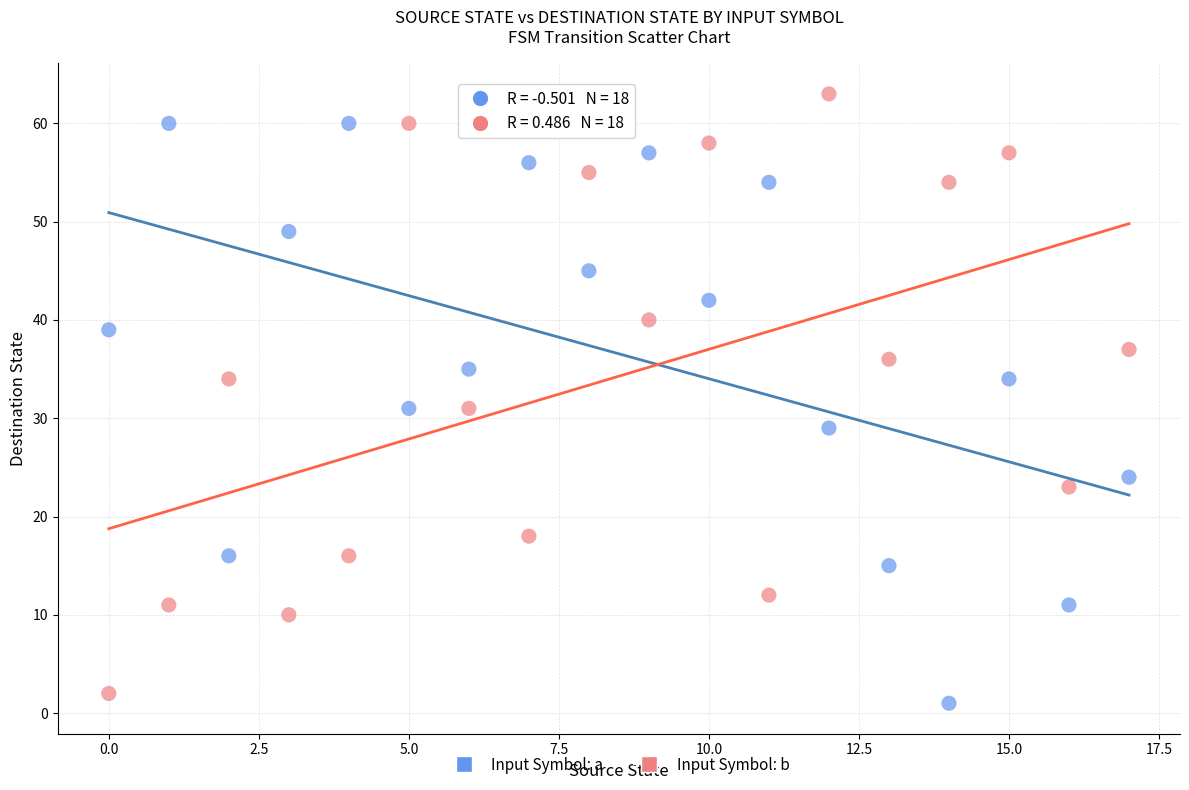

Which series contains the highest Y value?

Input Symbol: b